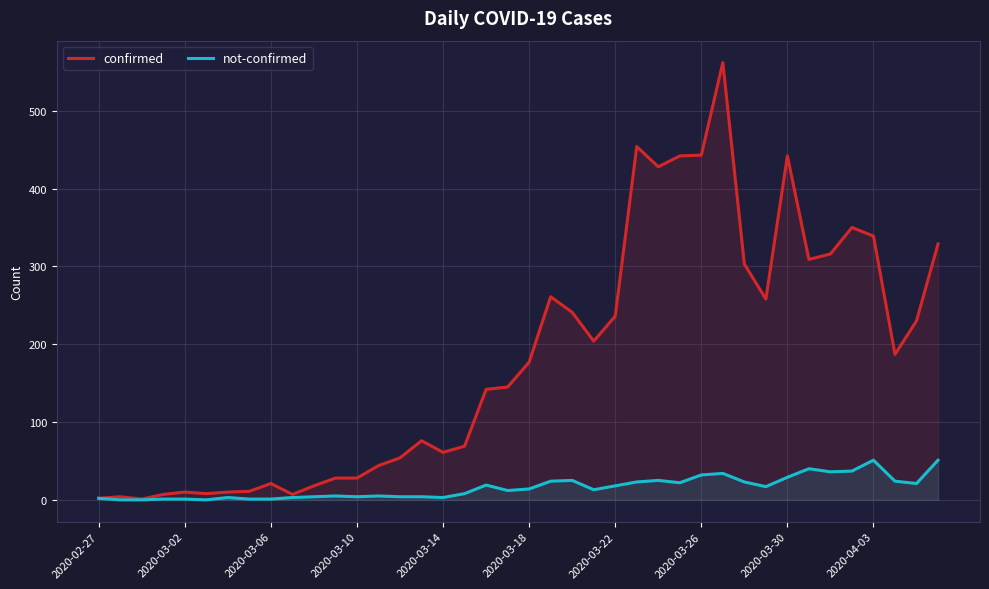

What is the maximum value for confirmed?

562